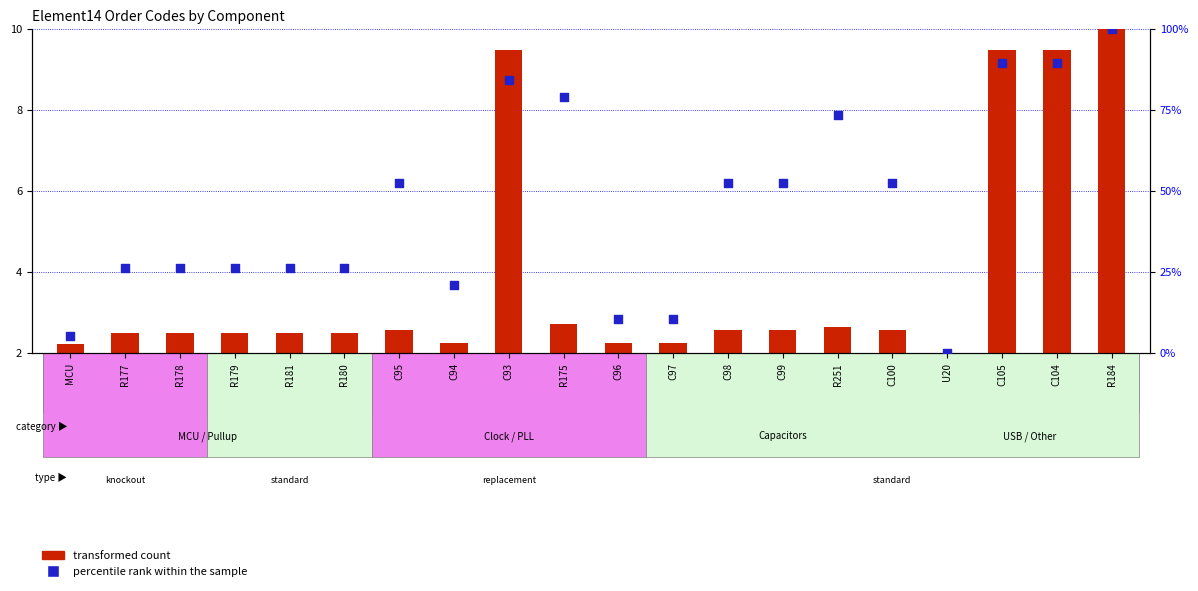

What are all the series names shown in the legend?

transformed count, percentile rank within the sample